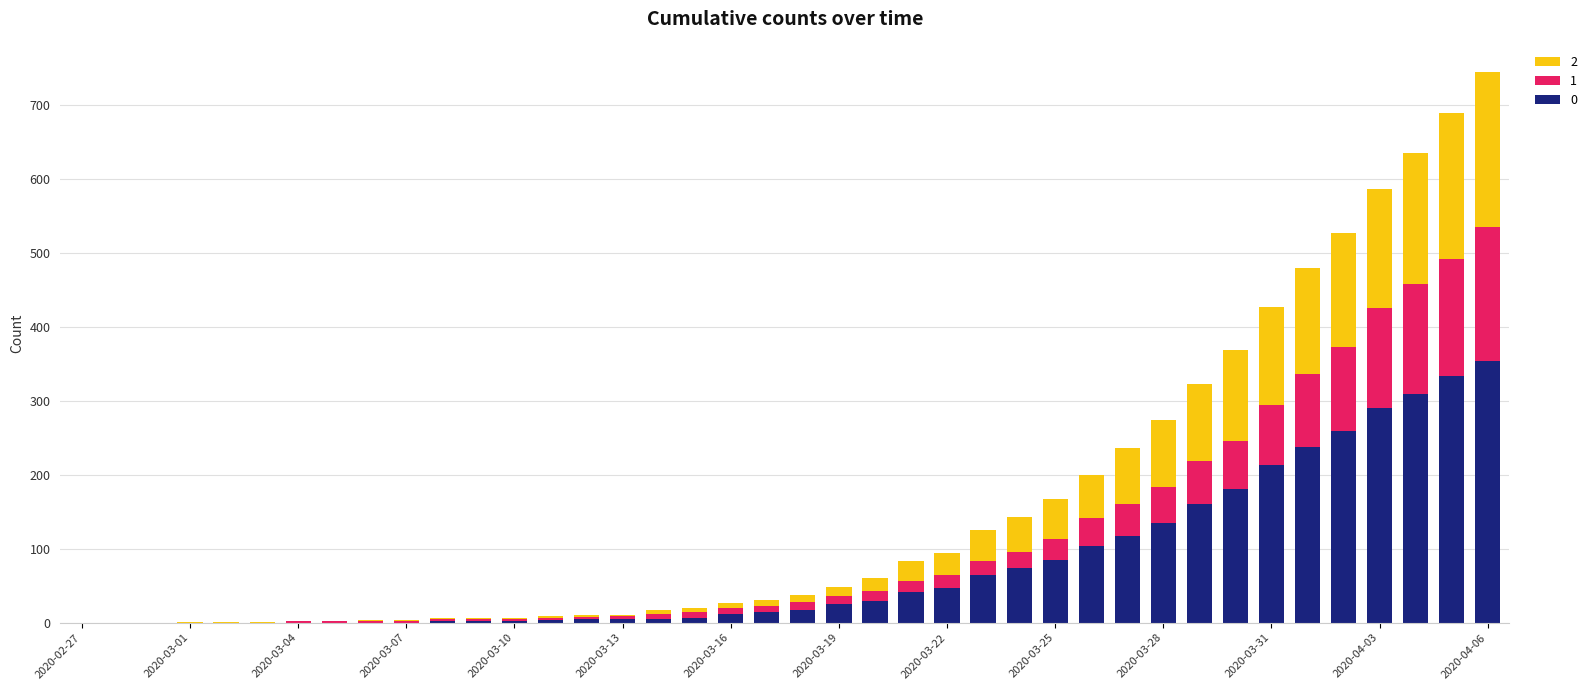

At which category is the sum across all series the highest?

2020-04-06